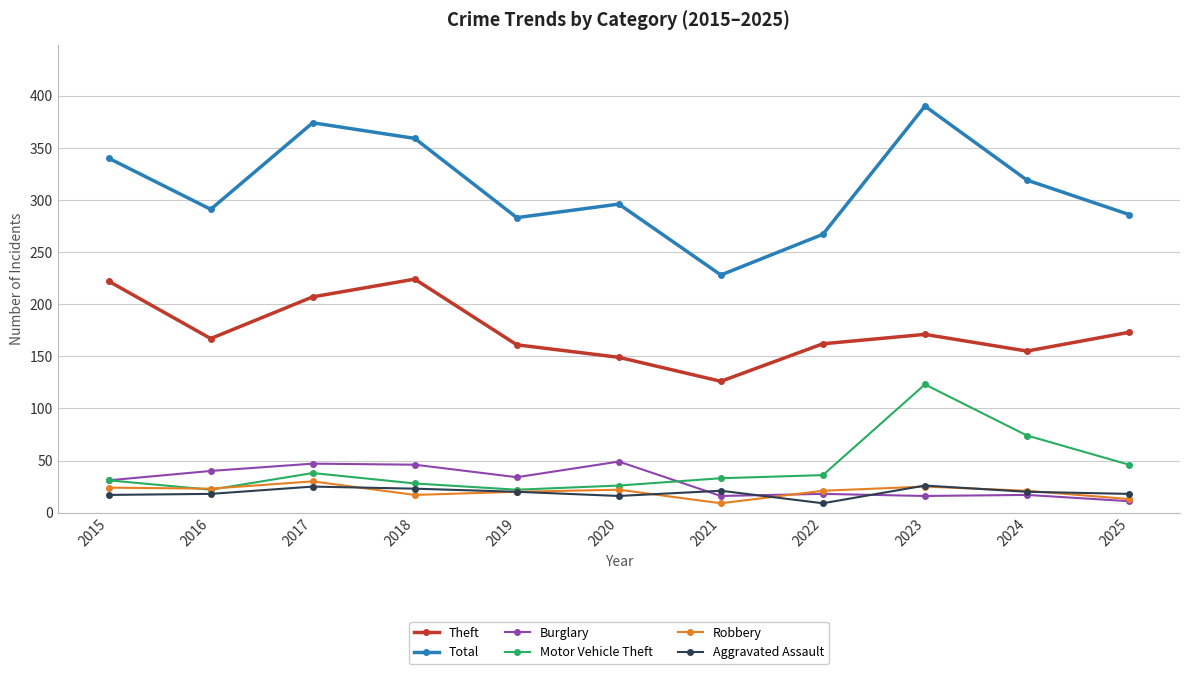

What is the maximum value shown in the chart?

390